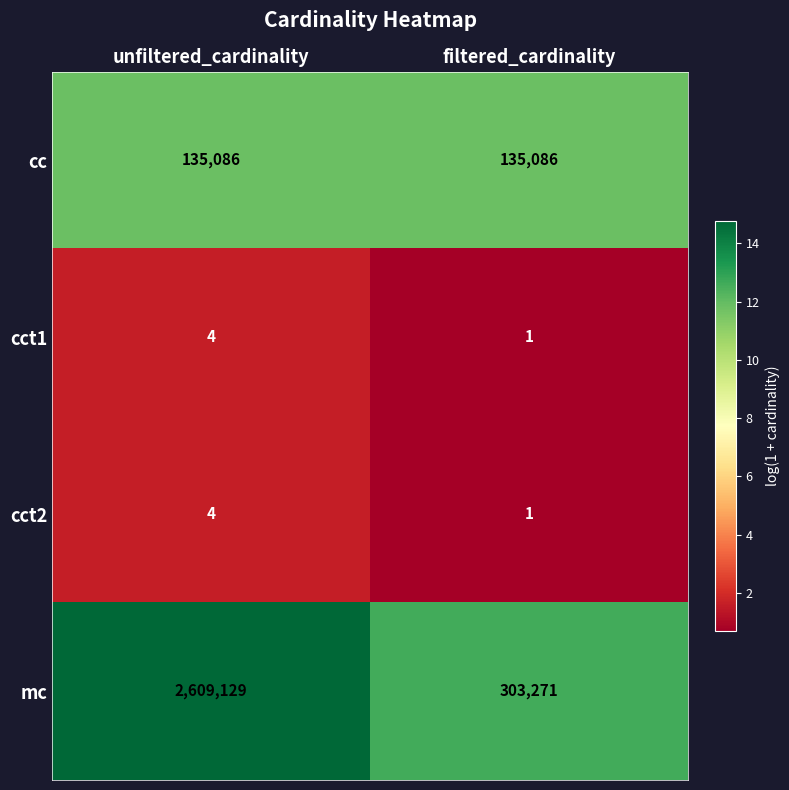

Which series has the largest total across all categories?

mc